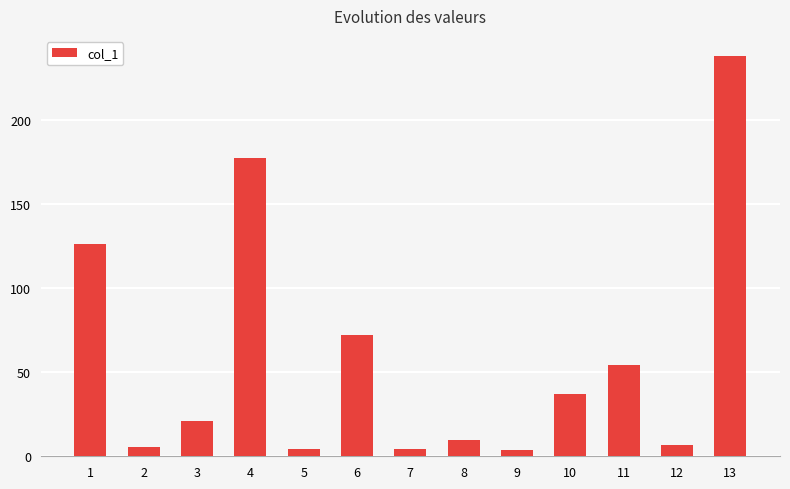

What is the change in value from 4 to 5?

-172.8